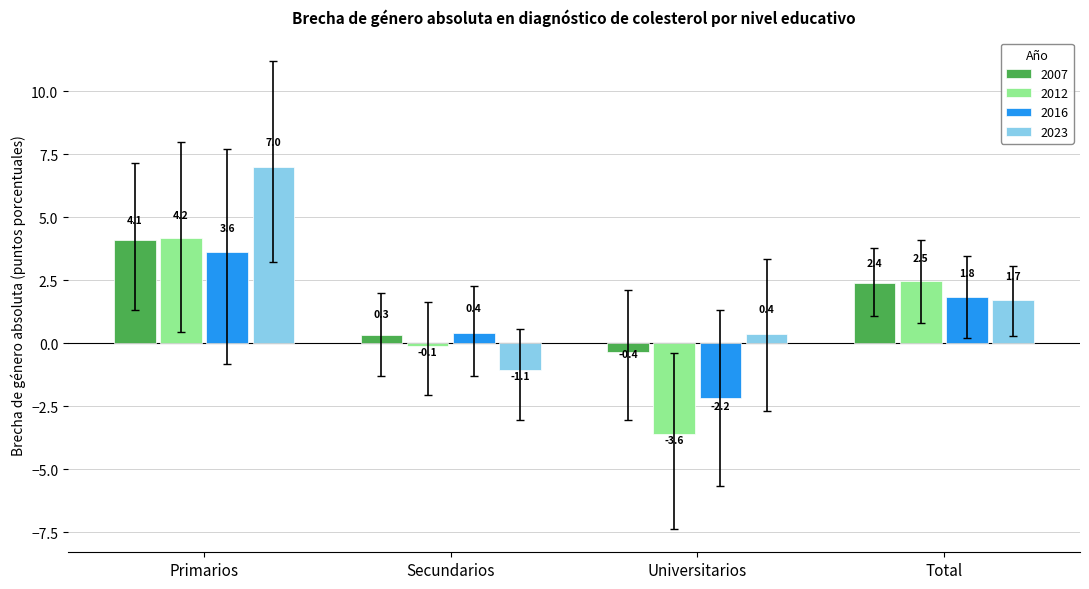

Between Secundarios and Universitarios, which series saw the biggest shift?

2012